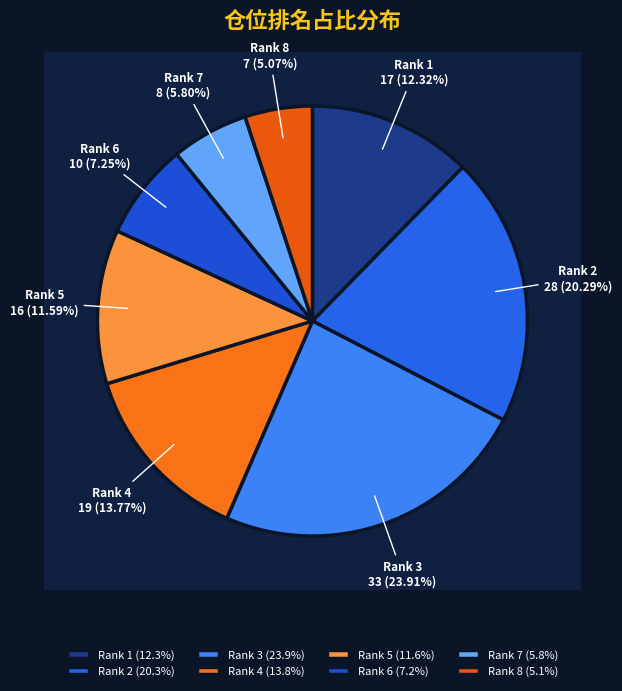

Count the number of slices in the pie.

8